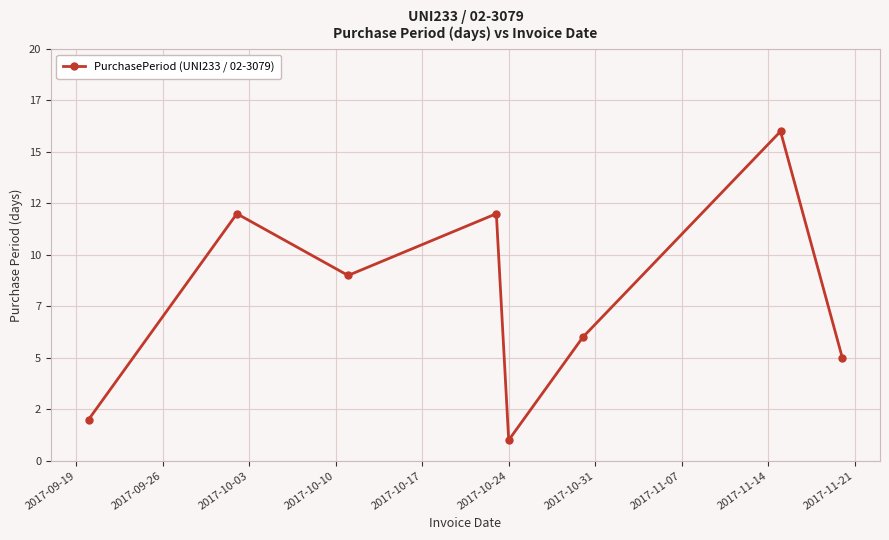

What is the difference between the maximum and second lowest values?

14